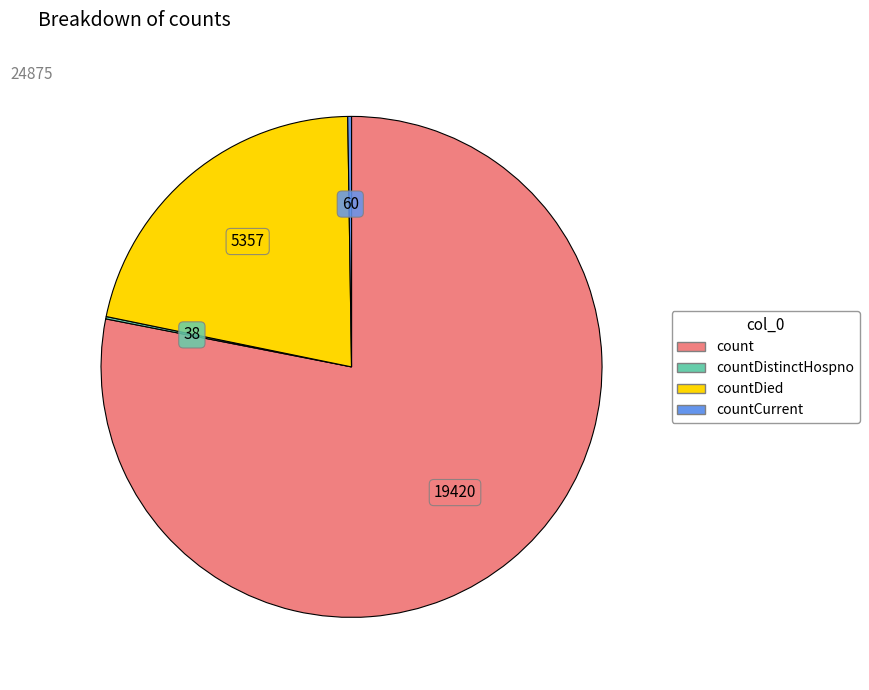

Does any single category account for the majority?

Yes